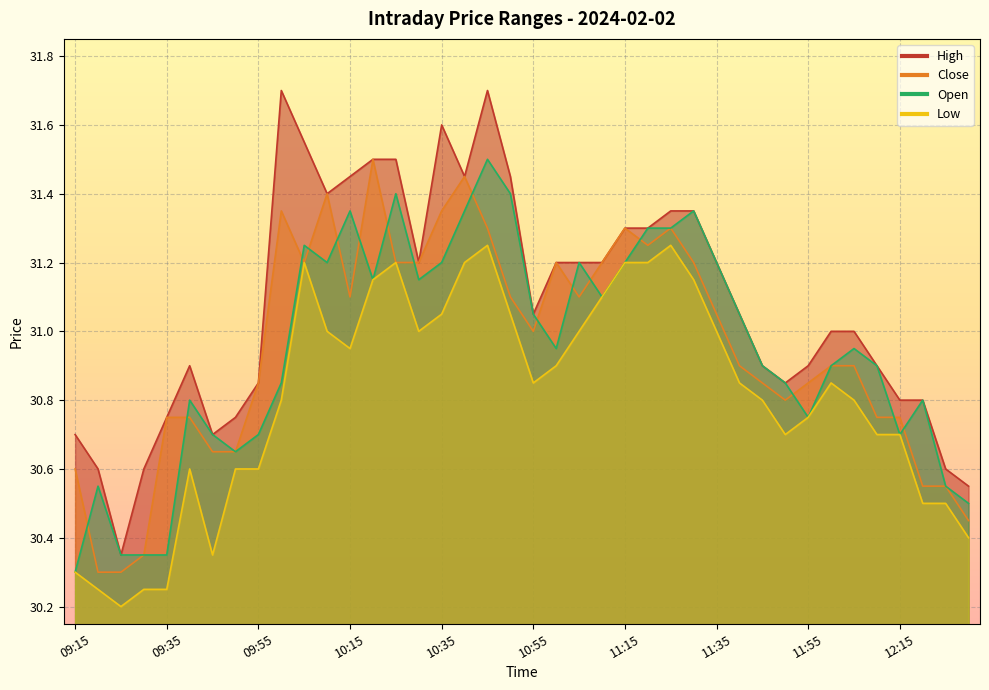

True or false: Close and High cross at least once.

False